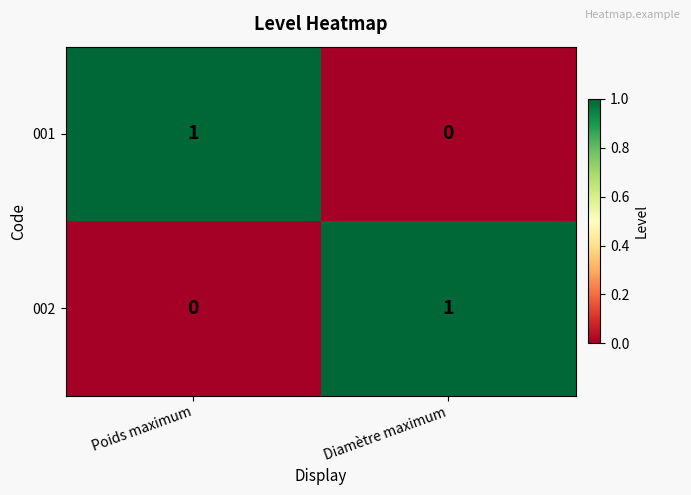

How many positive values does the 001 series have?

1